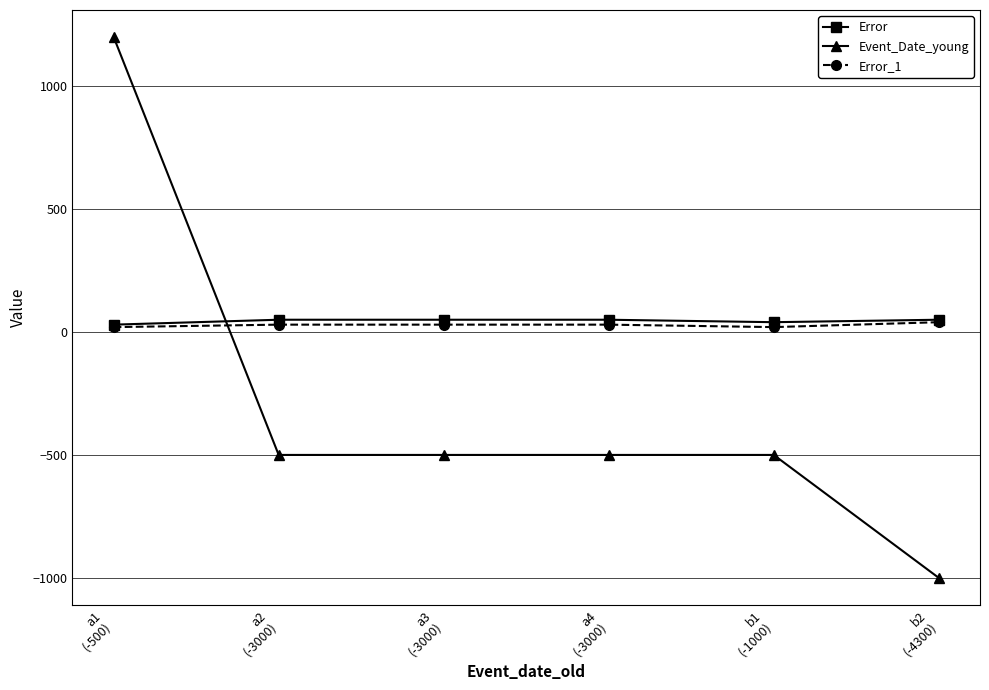

Count the number of data series in this chart.

3